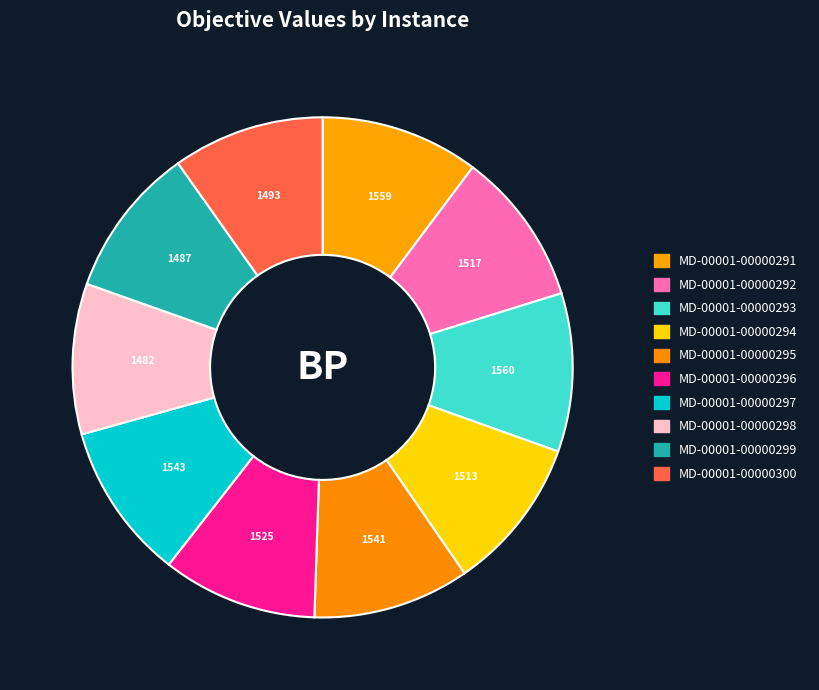

What is the ratio of the value at MD-00001-00000300 to the value at MD-00001-00000297?

1.0